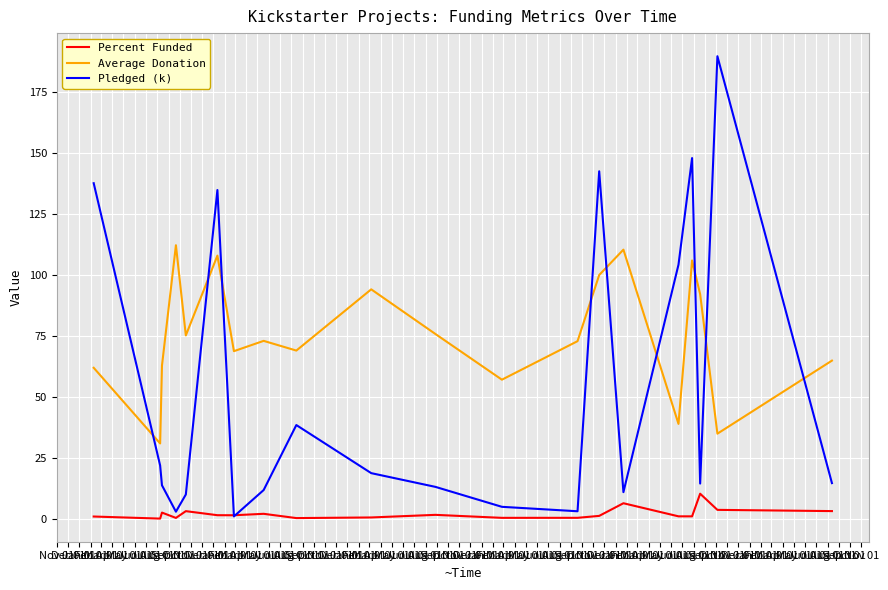

What is the greatest value displayed?

189.7